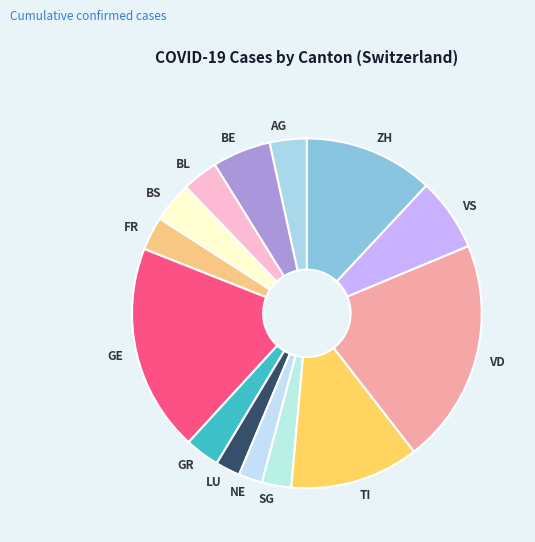

Is the sum of BE and AG greater than half?

No